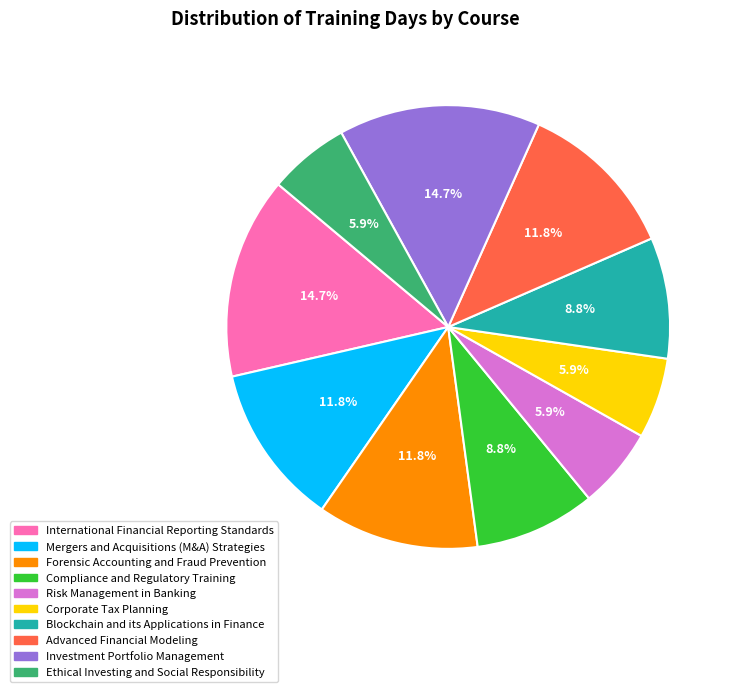

Does Advanced Financial Modeling represent more than half of the total?

No